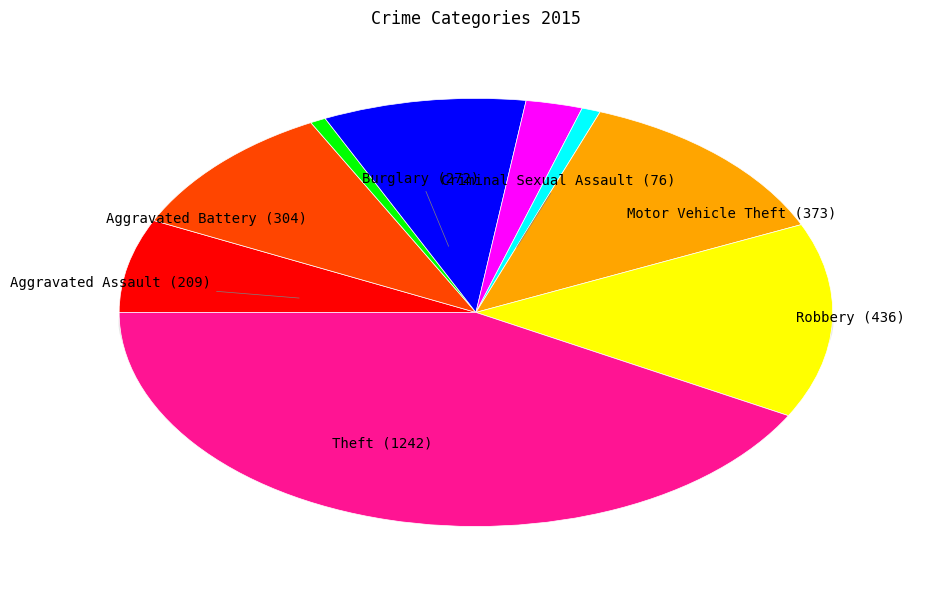

How much of the chart is everything except Homicide?

99.2%